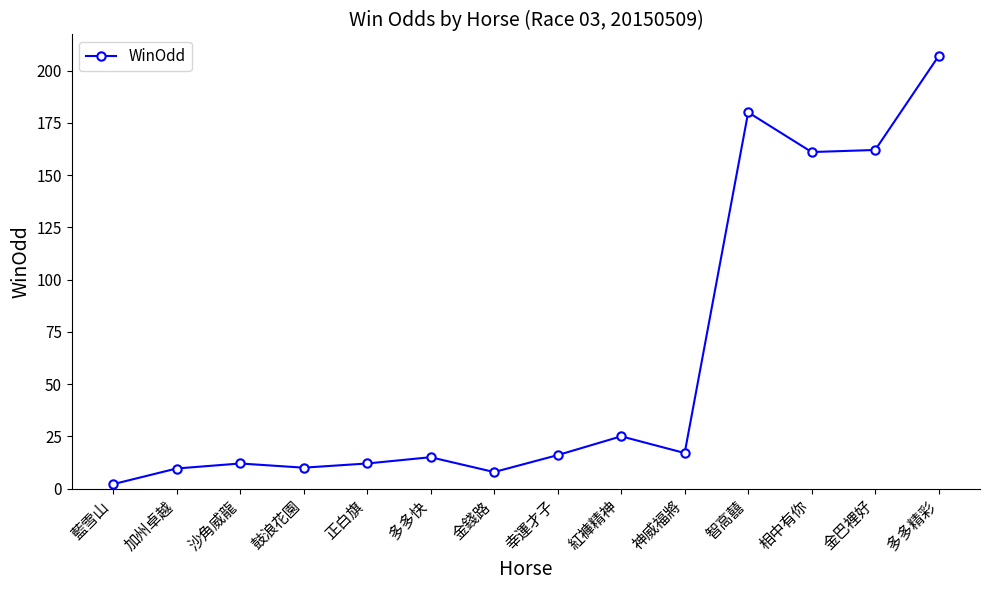

Between 金錢路 and 神威福將, which is larger?

神威福將